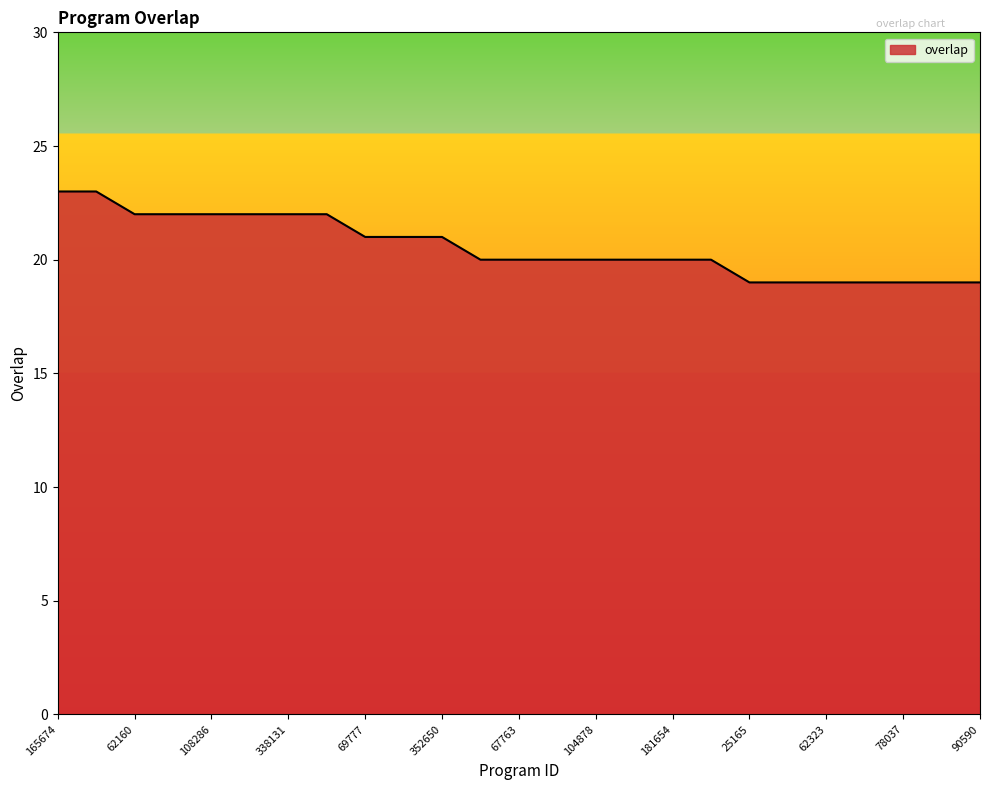

What is the difference between the maximum and minimum values?

4